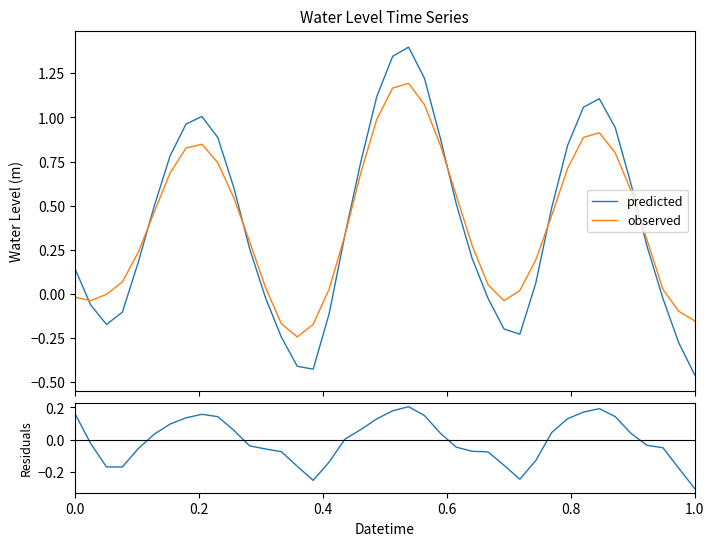

Does the chart have visible grid lines?

No